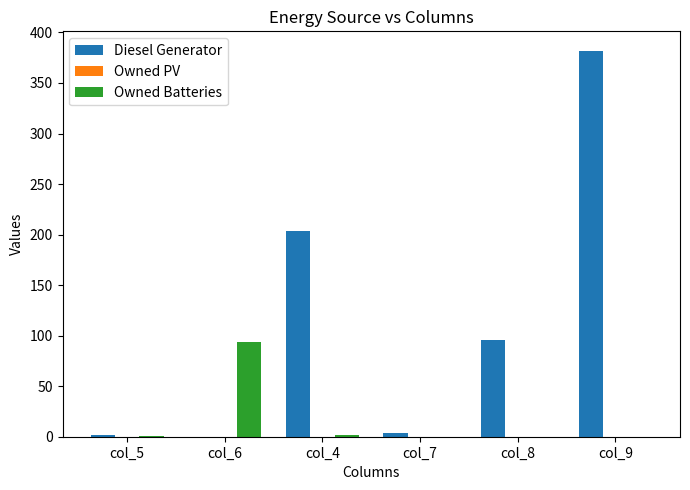

The Diesel Generator series shows 676 at col_9. True or false?

False